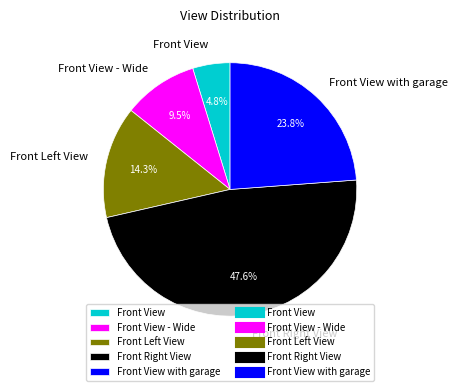

What is the largest slice in the pie chart?

Front Right View